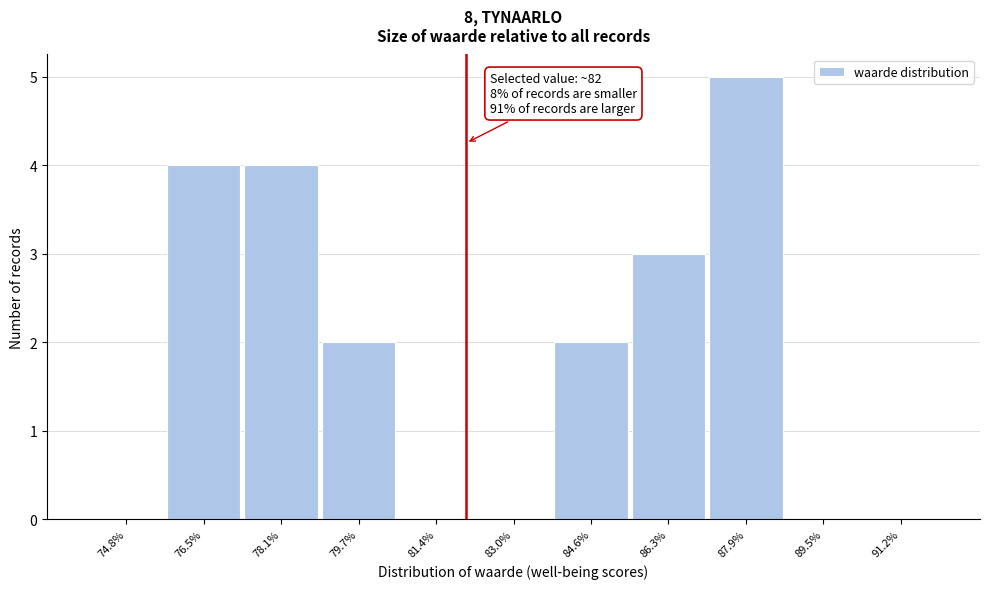

Which range on the x-axis has the tallest bar?

87.0 to 88.8